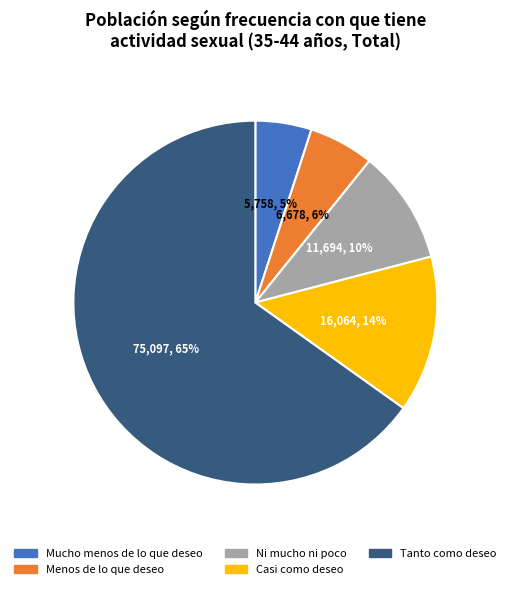

True or false: Mucho menos de lo que deseo accounts for 5% of the total.

True